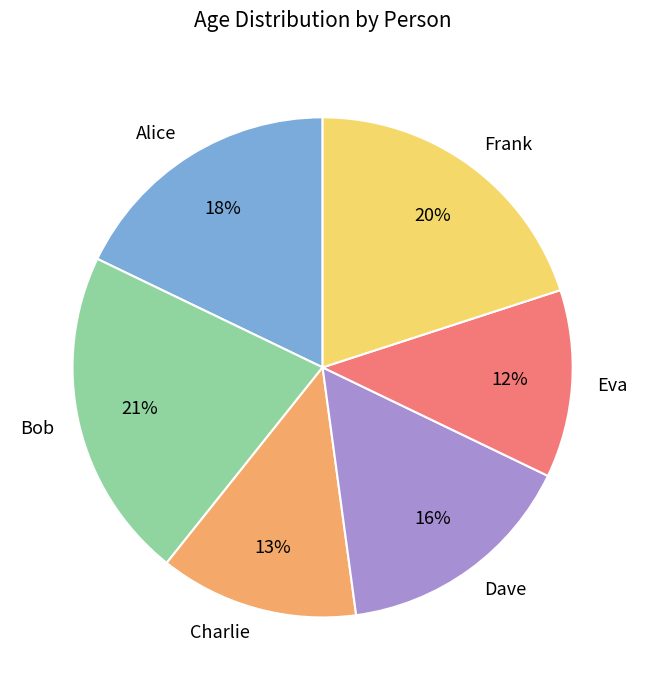

Rank the categories by value from lowest to highest.

Eva, Charlie, Dave, Alice, Frank, Bob